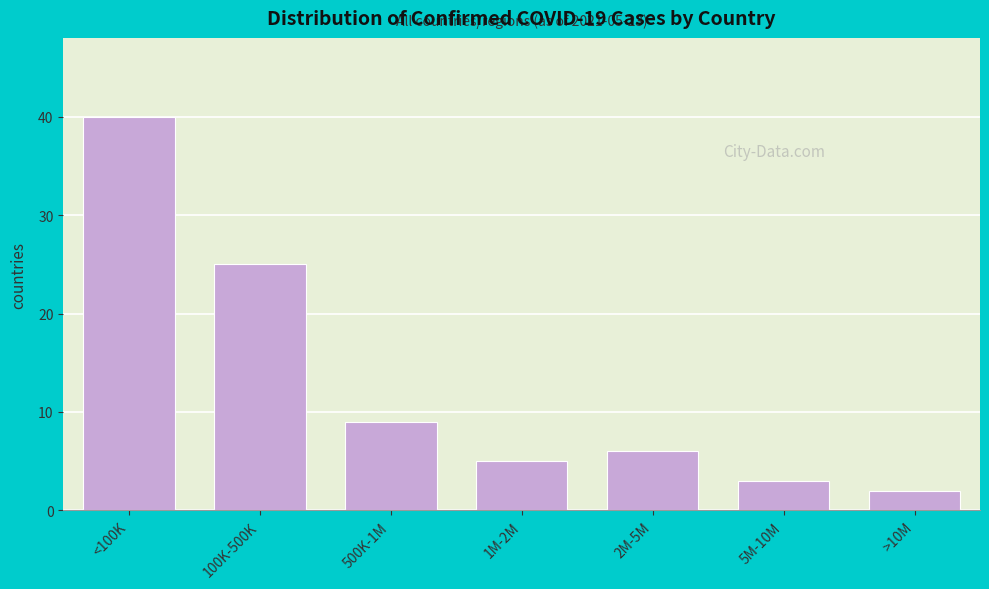

Reading right to left, transcribe all the data shown in this chart.

>10M=2	5M-10M=3	2M-5M=6	1M-2M=5	500K-1M=9	100K-500K=25	<100K=40